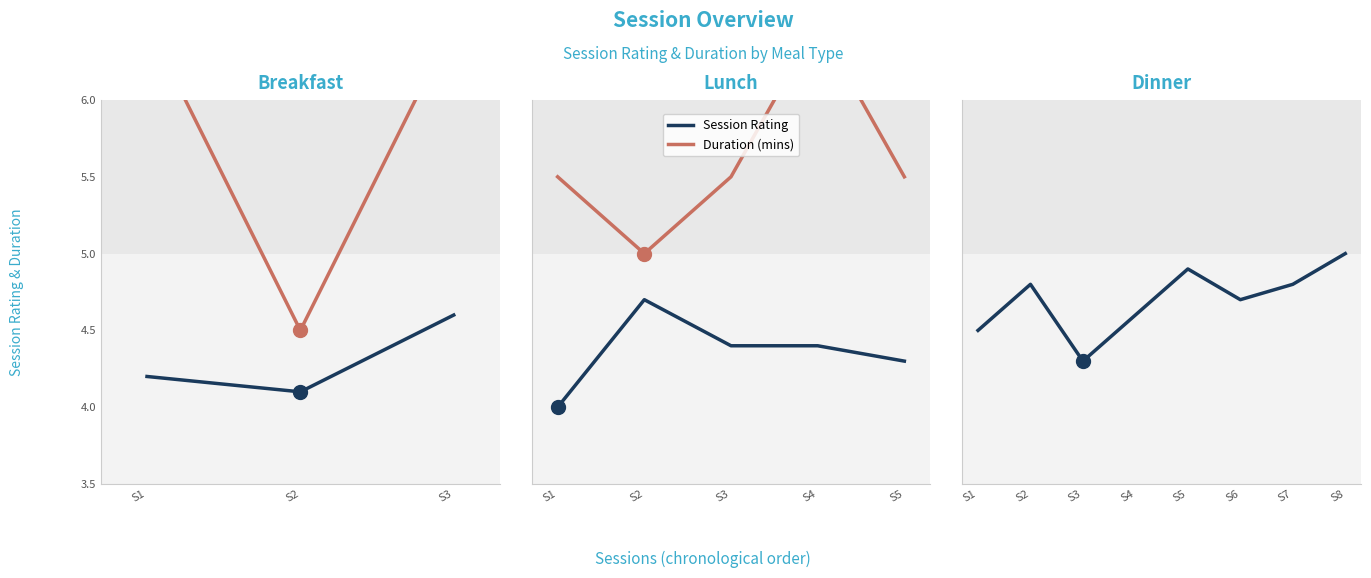

Count the number of data series in this chart.

2